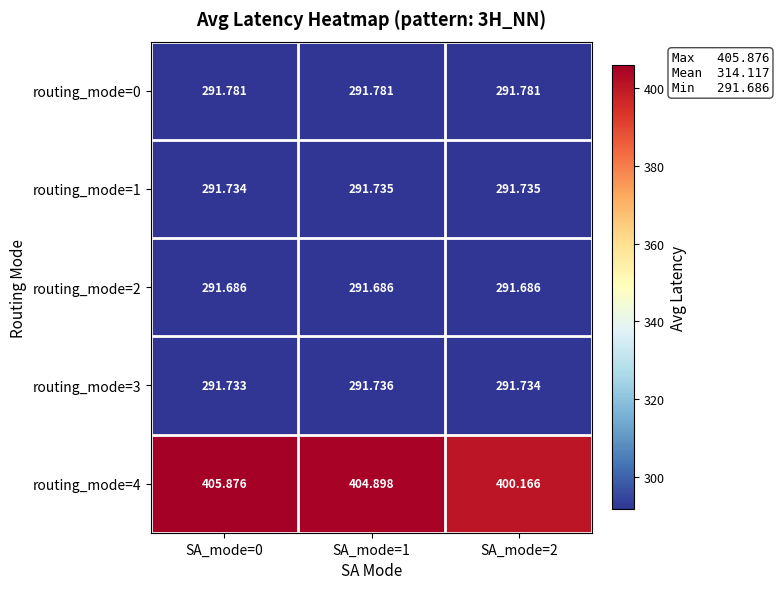

Is the value of routing_mode=0 at SA_mode=1 greater than the value of routing_mode=1 at SA_mode=1?

Yes